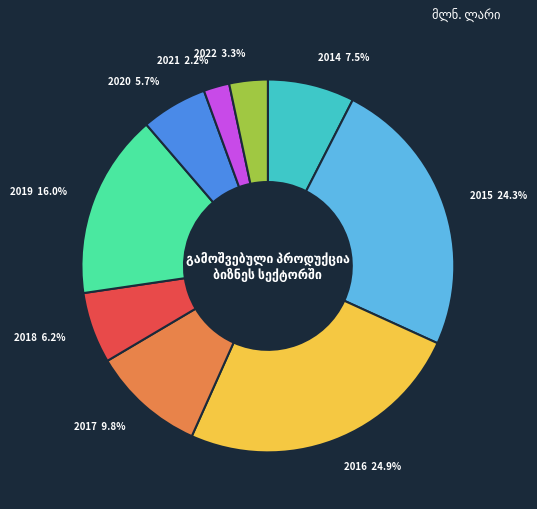

Which category has the smallest portion of the pie?

2021